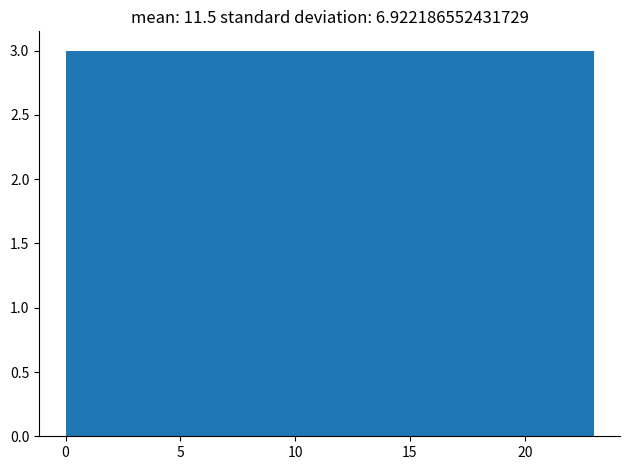

Reading left to right, list every bar in this chart as the range it spans on the x-axis followed by its height. Neither the bar edges nor the heights are printed on the chart, so give them approximately, as read against the axes.

0.0 to 3.0: 3
3.0 to 6.0: 3
6.0 to 8.5: 3
8.5 to 11.5: 3
11.5 to 14.5: 3
14.5 to 17.5: 3
17.5 to 20.0: 3
20.0 to 23.0: 3